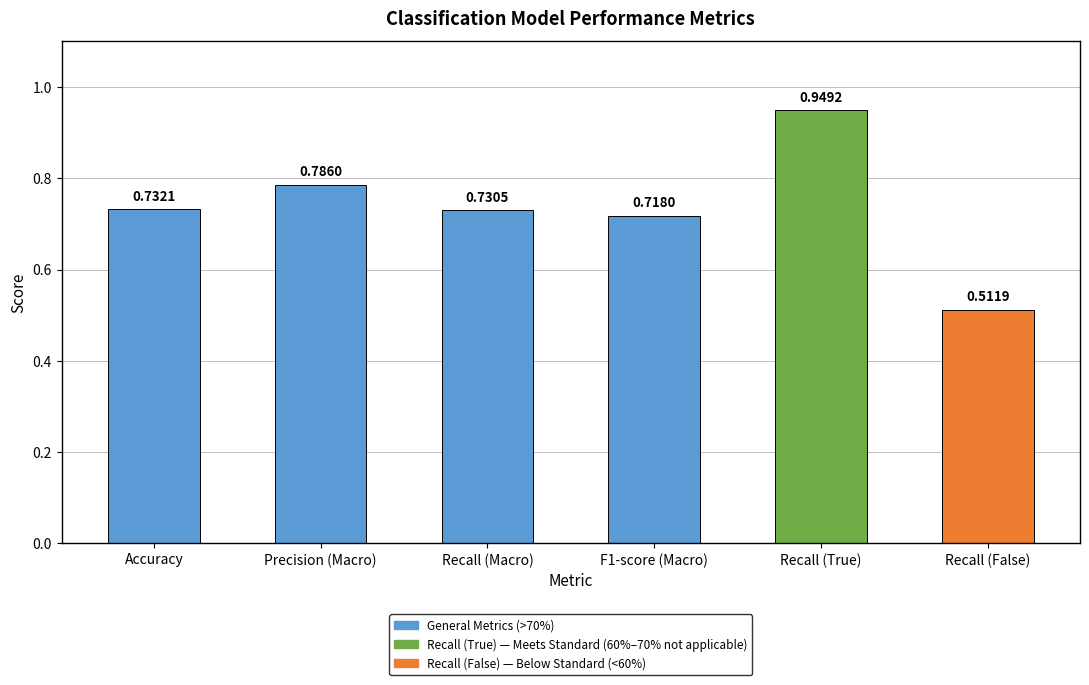

At which label is the value closest to 0?

Recall (False)